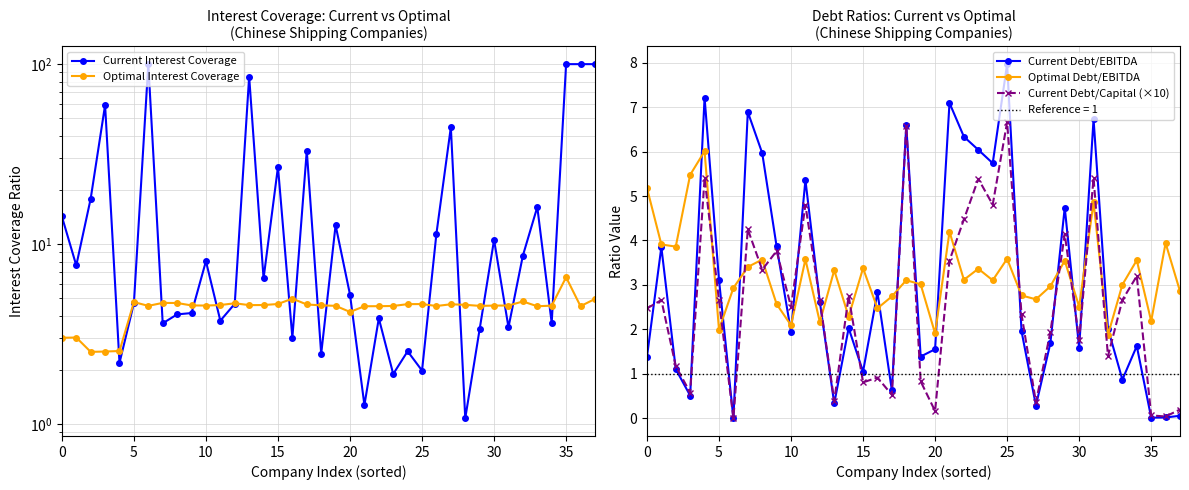

Is it true that Current Interest Coverage equals 54.8 at 17?

False